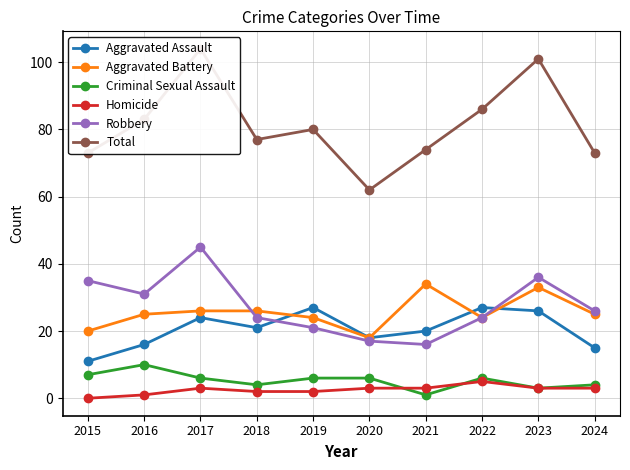

What is the difference between the second highest and second lowest values in the Robbery series?

19